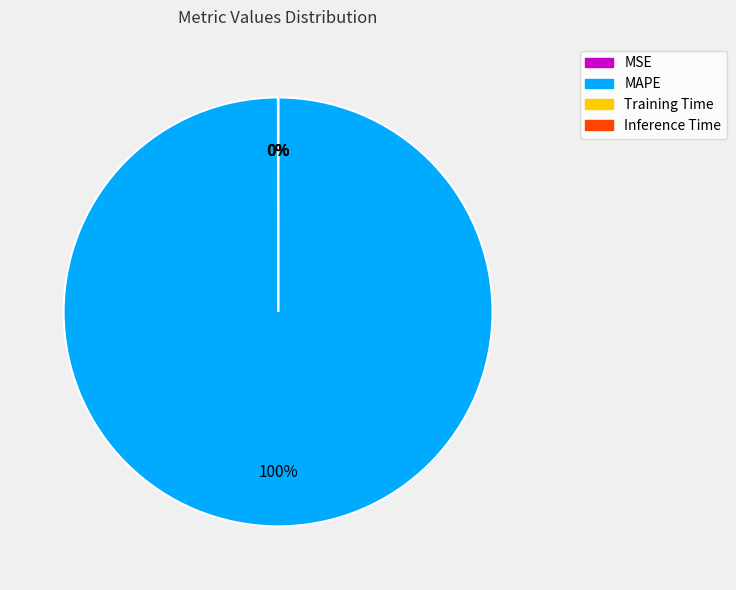

What is the majority slice?

MAPE